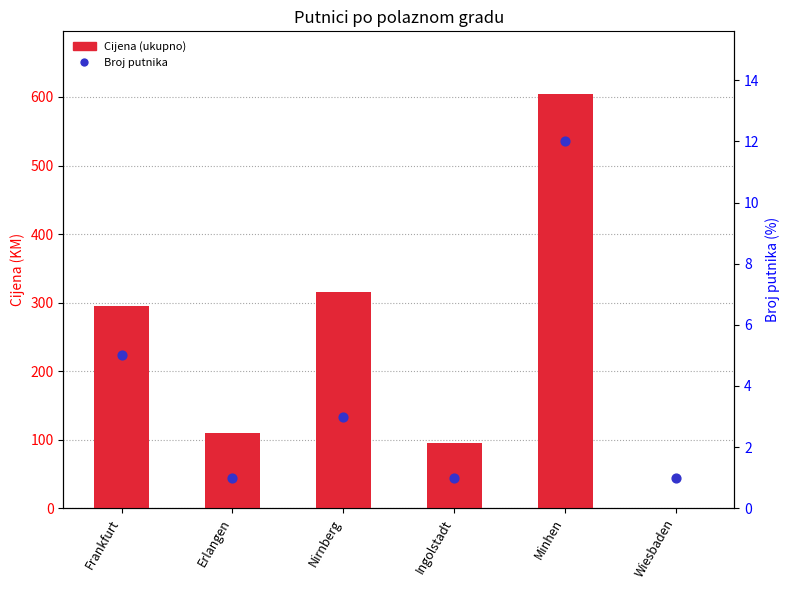

What is the total value across all series at Erlangen?

111